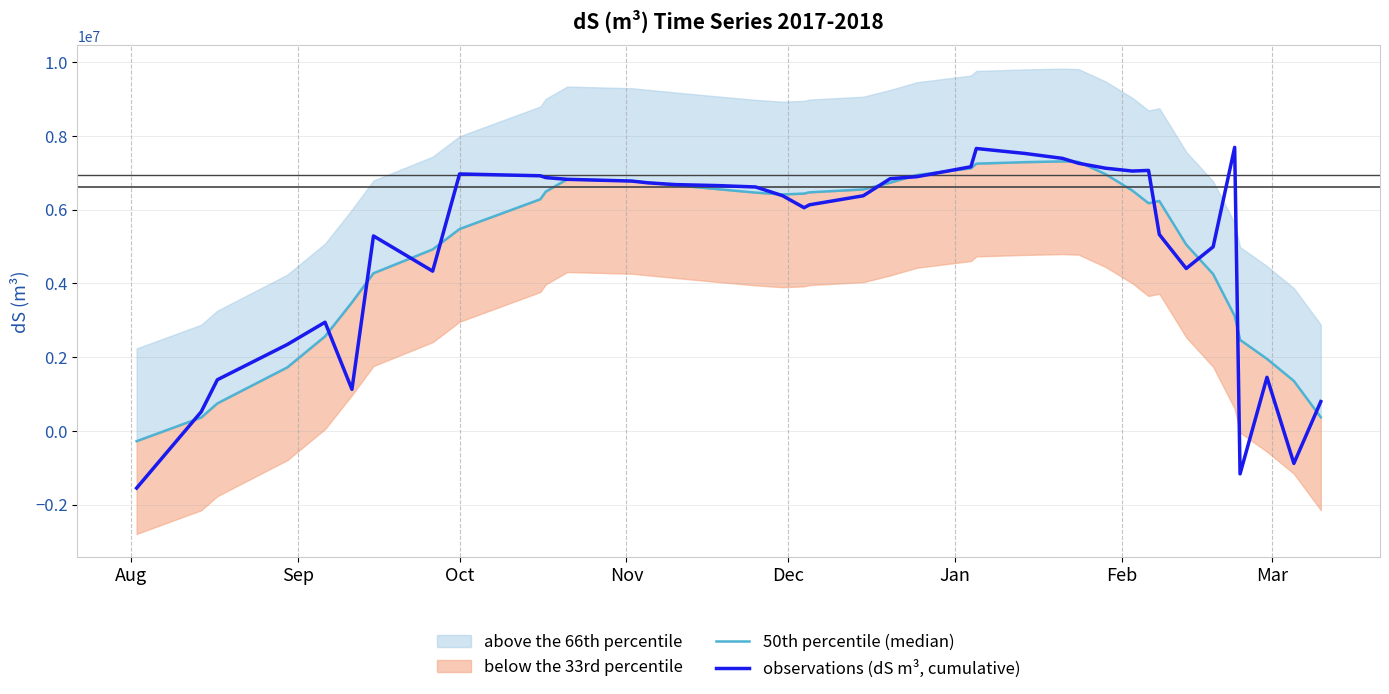

Reading right to left, what are all the values shown in this chart?

50th percentile (median): 366858.5	1352174.1	1952027.8	2467861.0	3115667.3	4251148.5	5050430.4	6235066.1	6173308.4	6516083.2	6961982.5	7295045.6	7309178.9	7287496.3	7246841.4	7121003.5	6940943.3	6730707.7	6547866.7	6469486.9	6434821.2	6412003.7	6462110.2	6554151.1	6664050.7	6734210.2	6777644.4	6822726.3	6487277.9	6281470.7	5474449.5	4920660.3	4273826.7	3483371.6	2561827.3	1721160.1	744073.4	361417.9	-281256.7
observations (dS m³, cumulative): 792342.9	-884292.7	1451394.7	-1168464.3	7689552.2	4991319.3	4403174.8	5326987.2	7064075.8	7046367.9	7123985.6	7257248.1	7390742.9	7524469.9	7658429.2	7163008.4	6894589.9	6839401.8	6376382.6	6130321.1	6052820.9	6378542.2	6614350.0	6651929.9	6679679.4	6727128.0	6774607.5	6822117.7	6869658.7	6918389.8	6967503.5	4331540.5	5286477.4	1125459.3	2945592.8	2341823.9	1385203.9	516693.2	-1553129.5